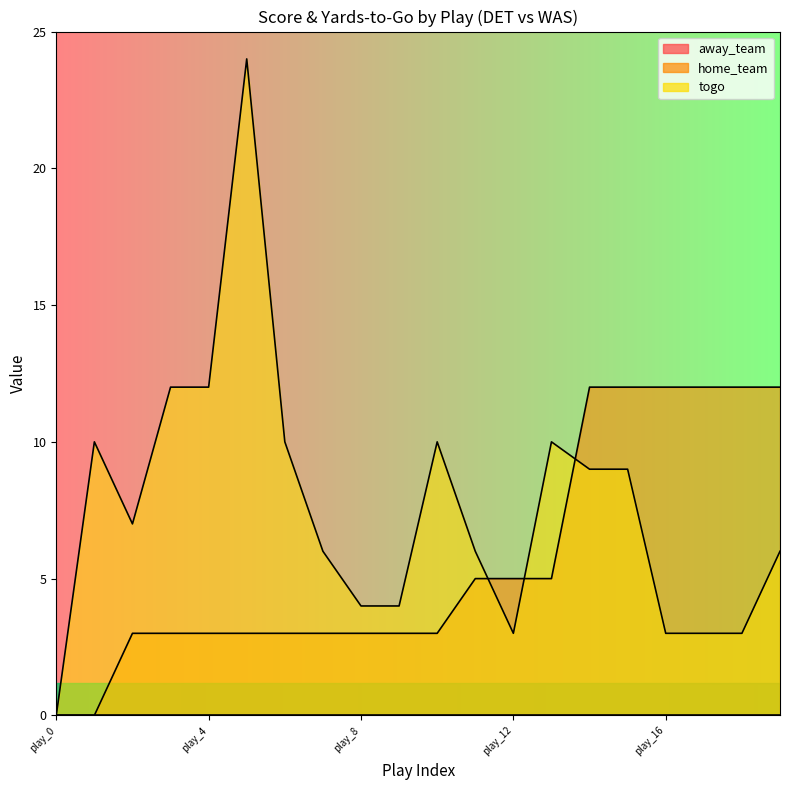

Reading right to left, transcribe all the data shown in this chart.

home_team: 12	12	12	12	12	12	5	5	5	3	3	3	3	3	3	3	3	3	0	0
togo: 6	3	3	3	9	9	10	3	6	10	4	4	6	10	24	12	12	7	10	0